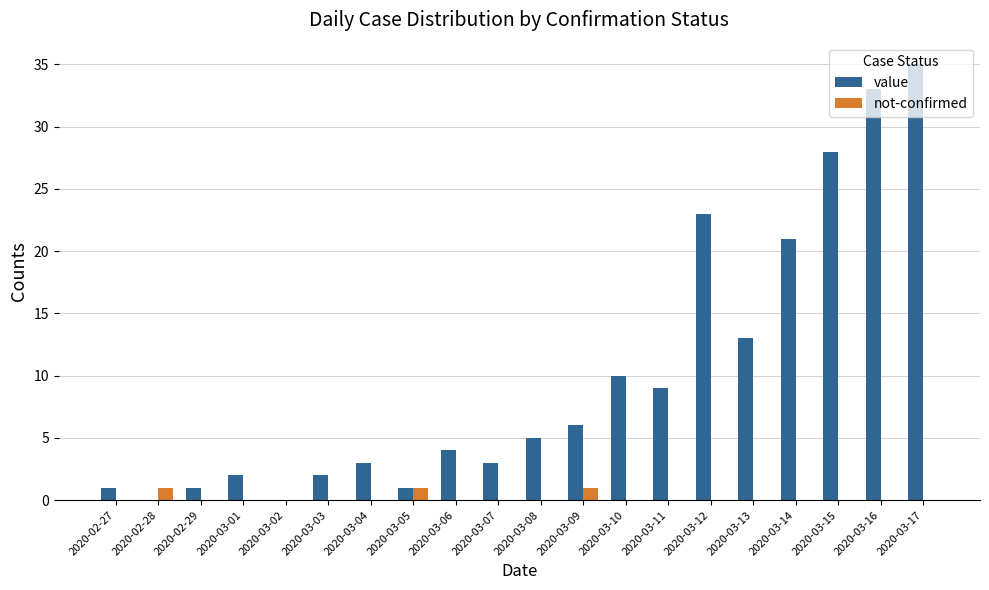

What is the sum of all not-confirmed values?

3